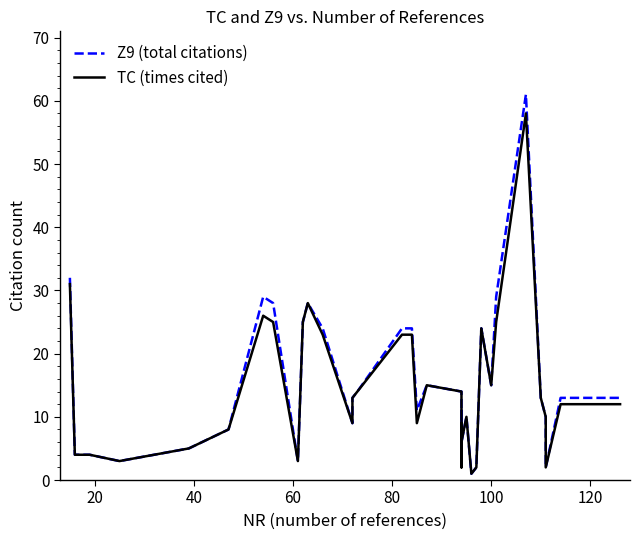

True or false: TC (times cited) has a value of 12 at 9.

False